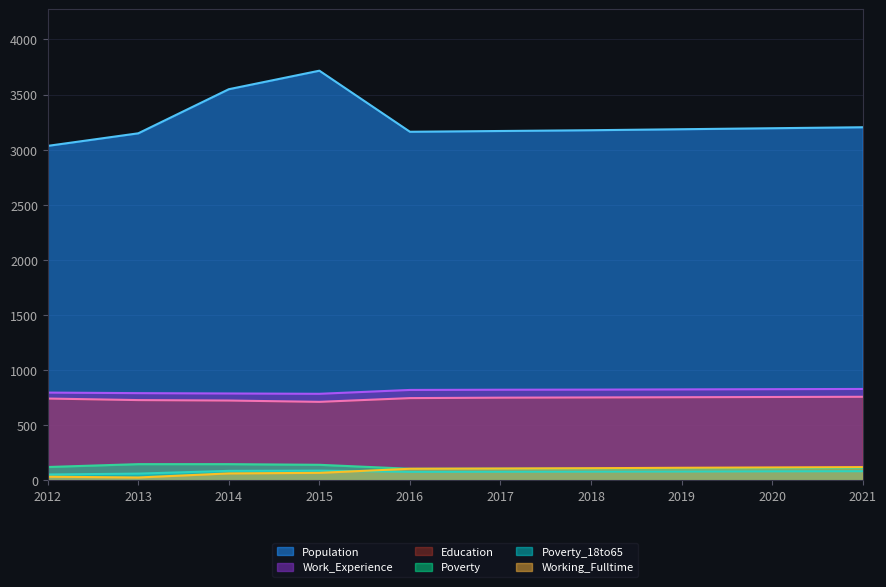

At which label does Working_Fulltime reach its peak?

2021